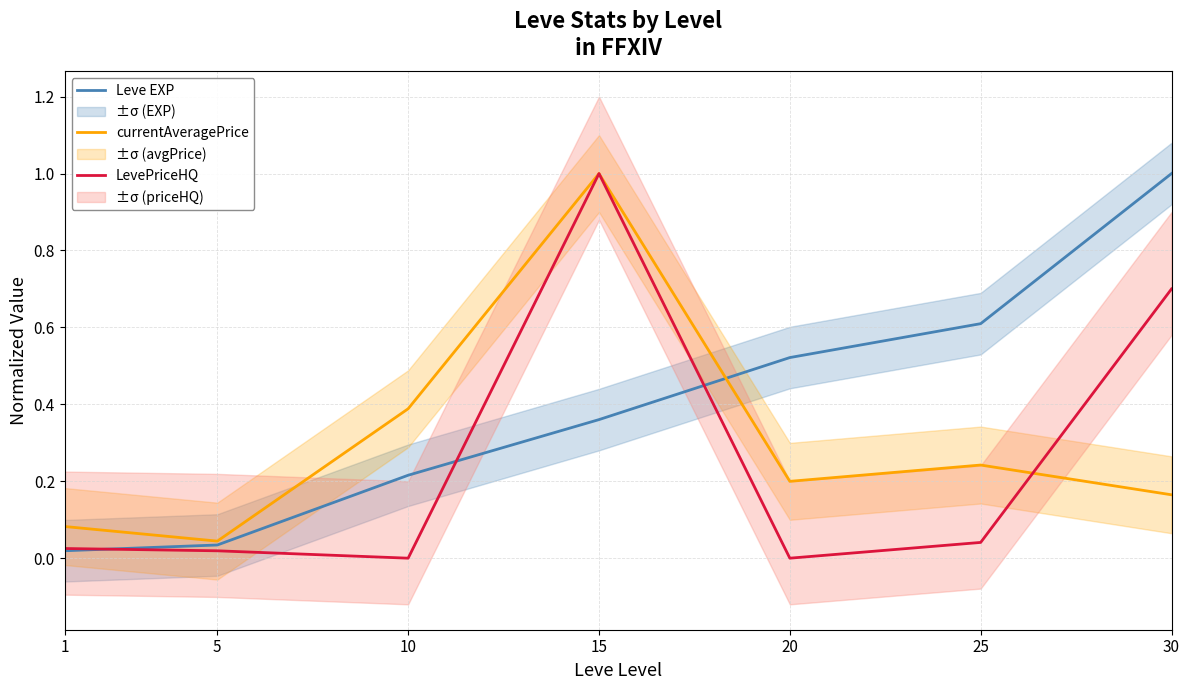

How many distinct data groups are displayed?

3